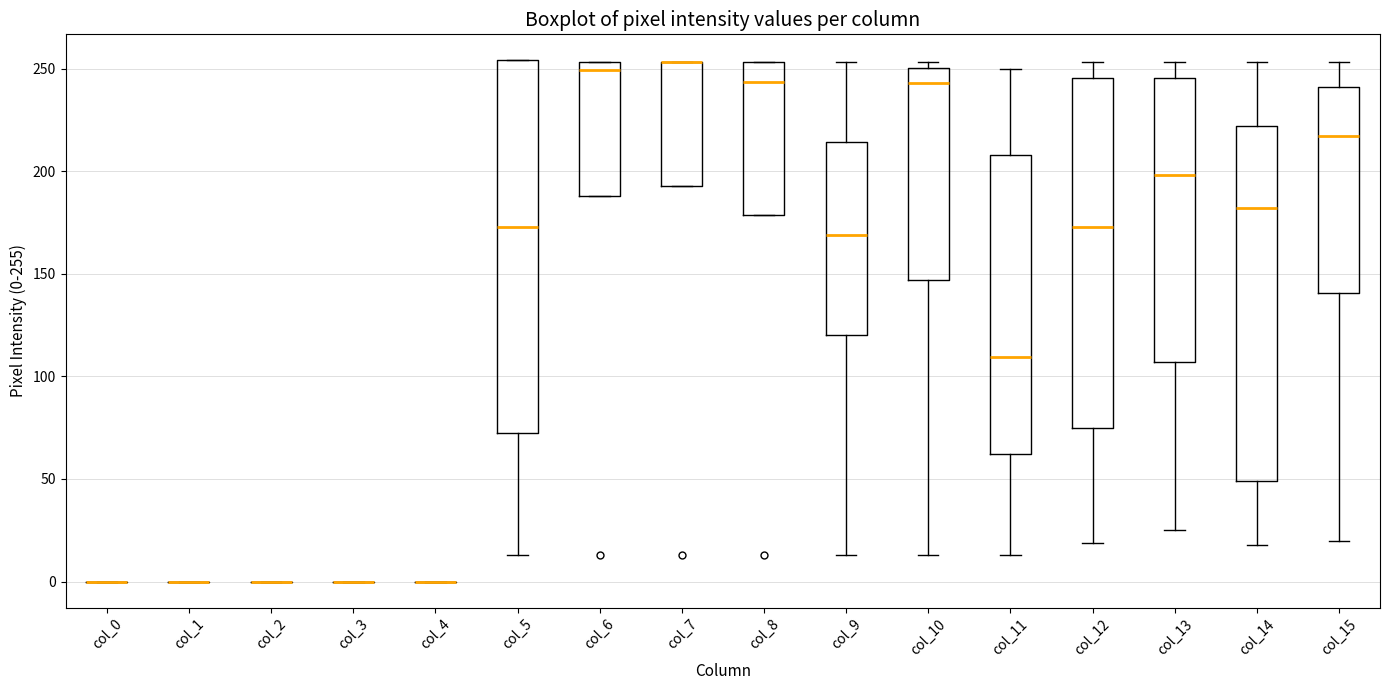

Reading left to right, transcribe this box plot: for each box, give where its median line is, the range the box spans, and where its two whiskers end, as read against the y-axis. The values are not printed on the chart, so give them approximately, as read against the axis.

col_0: box collapsed to a line at 0, whiskers 0 to 0
col_1: box collapsed to a line at 0, whiskers 0 to 0
col_2: box collapsed to a line at 0, whiskers 0 to 0
col_3: box collapsed to a line at 0, whiskers 0 to 0
col_4: box collapsed to a line at 0, whiskers 0 to 0
col_5: median 175, box 70 to 255, whiskers 15 to 255
col_6: median 250, box 190 to 255, whiskers 190 to 255
col_7: median 255 (drawn on the box's upper edge), box 195 to 255, whiskers 195 to 255
col_8: median 245, box 180 to 255, whiskers 180 to 255
col_9: median 170, box 120 to 215, whiskers 15 to 255
col_10: median 245, box 145 to 250, whiskers 15 to 255
col_11: median 110, box 60 to 210, whiskers 15 to 250
col_12: median 175, box 75 to 245, whiskers 20 to 255
col_13: median 200, box 105 to 245, whiskers 25 to 255
col_14: median 180, box 50 to 220, whiskers 20 to 255
col_15: median 215, box 140 to 240, whiskers 20 to 255